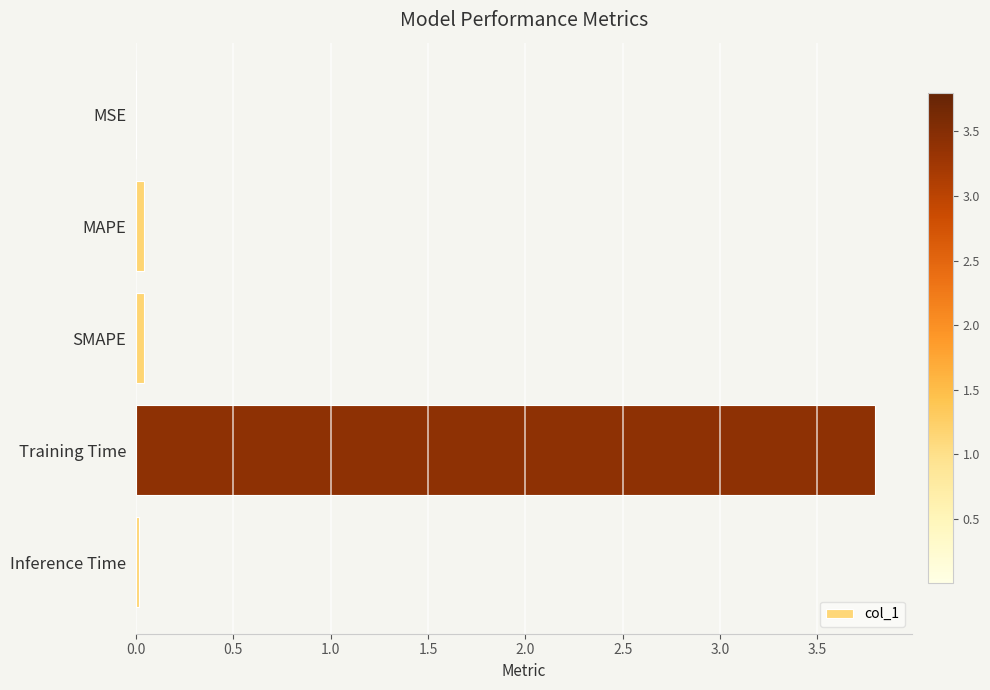

What is the sum of all values?

3.9